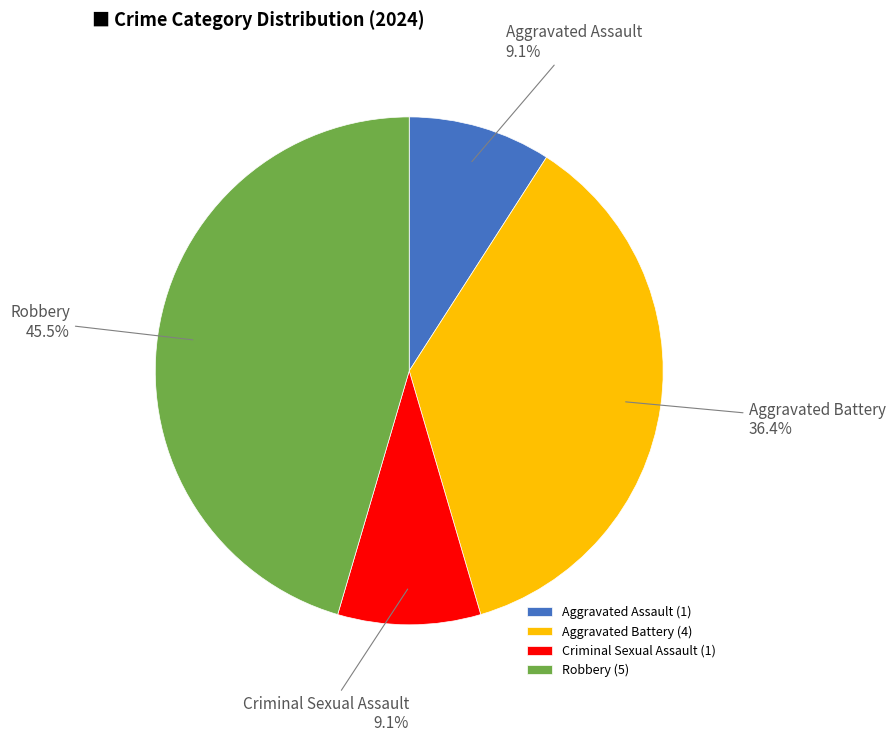

Does Aggravated Battery represent more than half of the total?

No